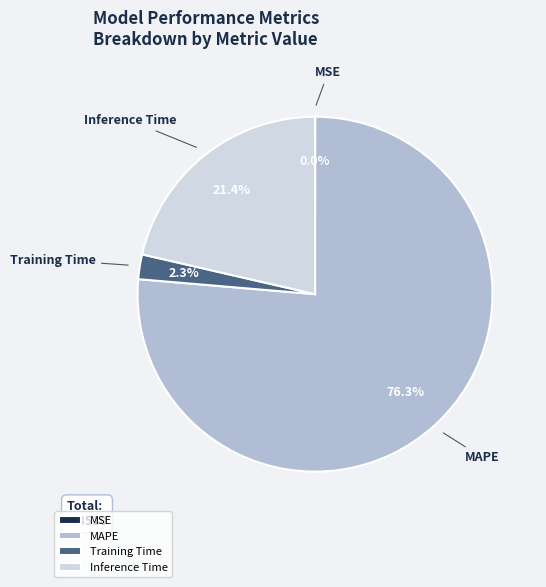

What is the largest slice in the pie chart?

MAPE